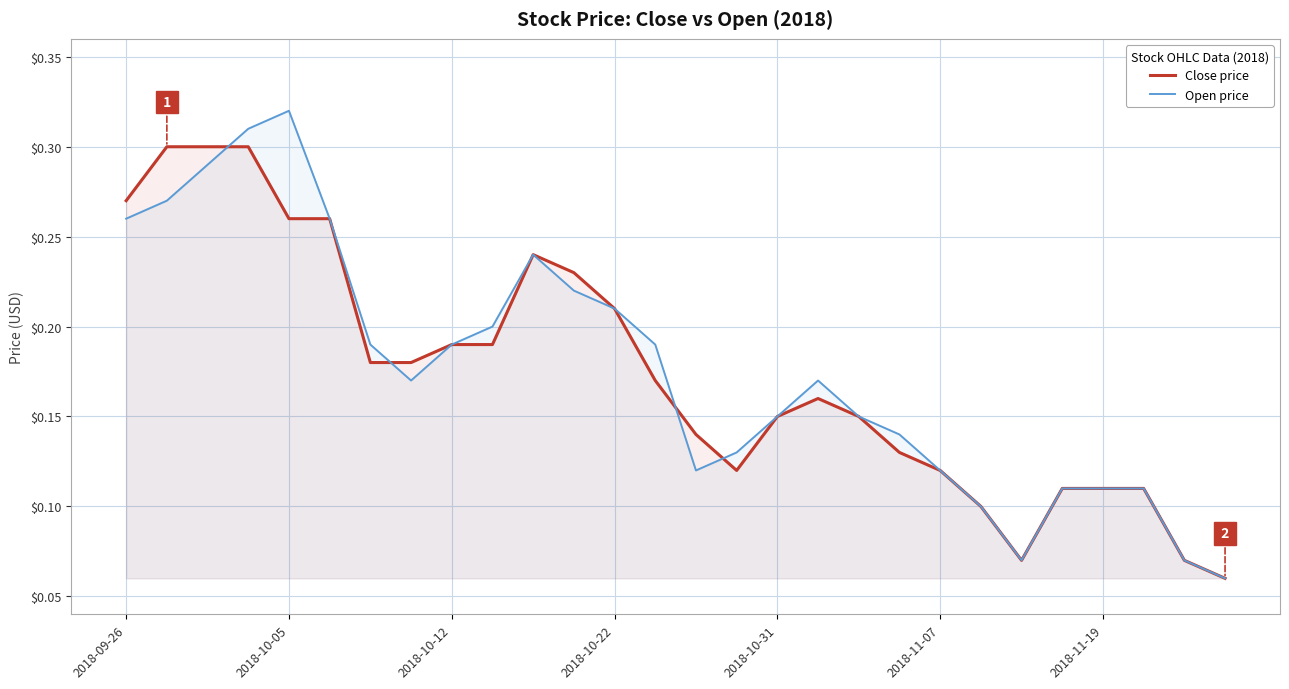

At which label does Close price reach its minimum?

27